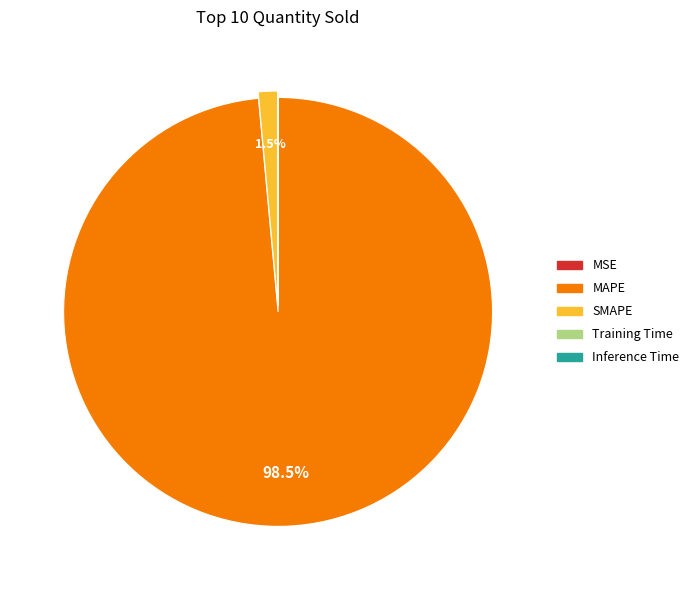

To the nearest percent, what is the average slice percentage?

20%